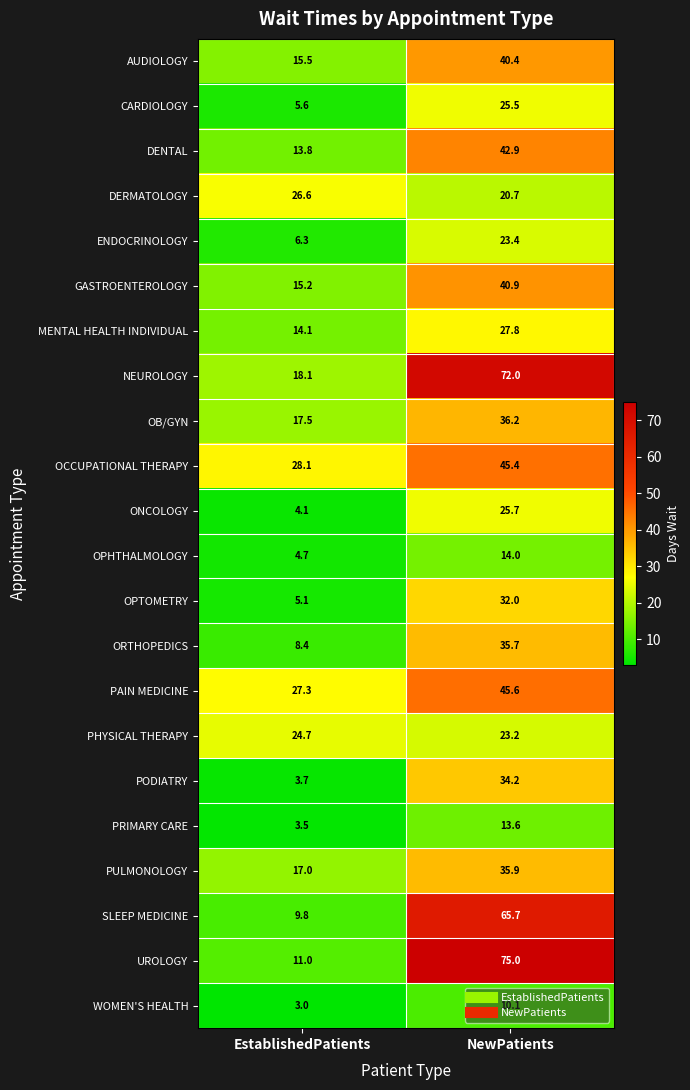

What is the sum of all DERMATOLOGY values?

47.3